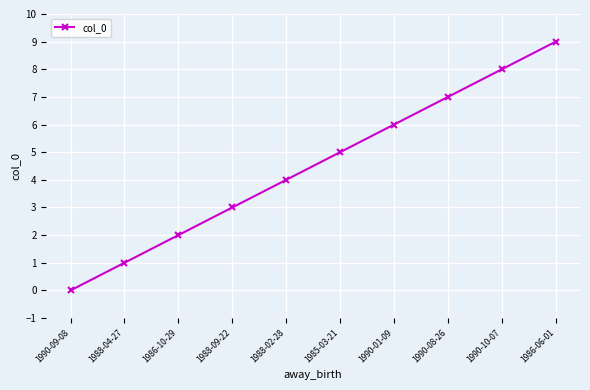

The chart shows a value of 1 at 1988-09-22. True or false?

False